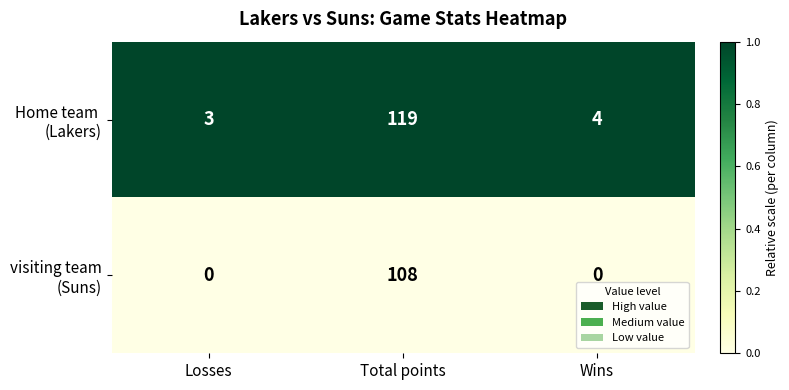

What is the difference between the highest and lowest values at Total points?

11